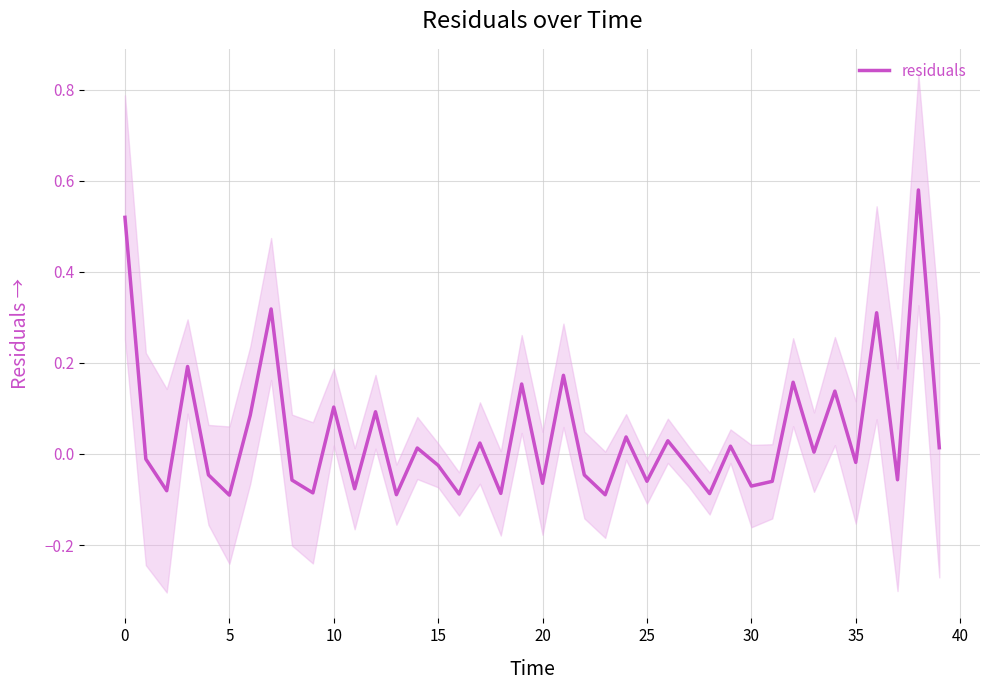

How many values are below zero?

21